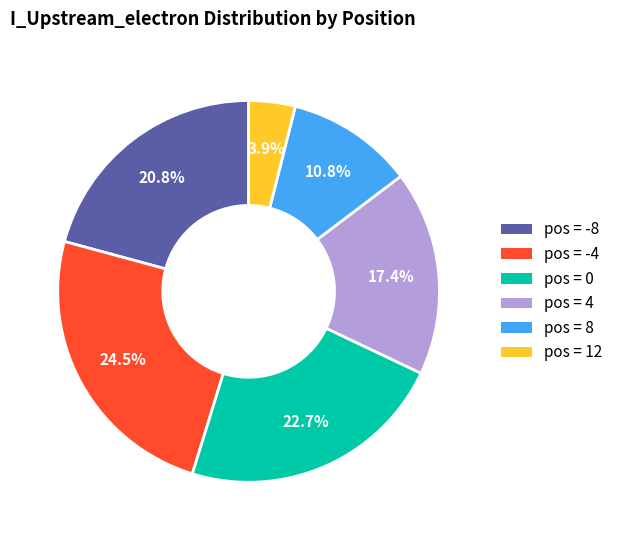

Does any single category account for the majority?

No